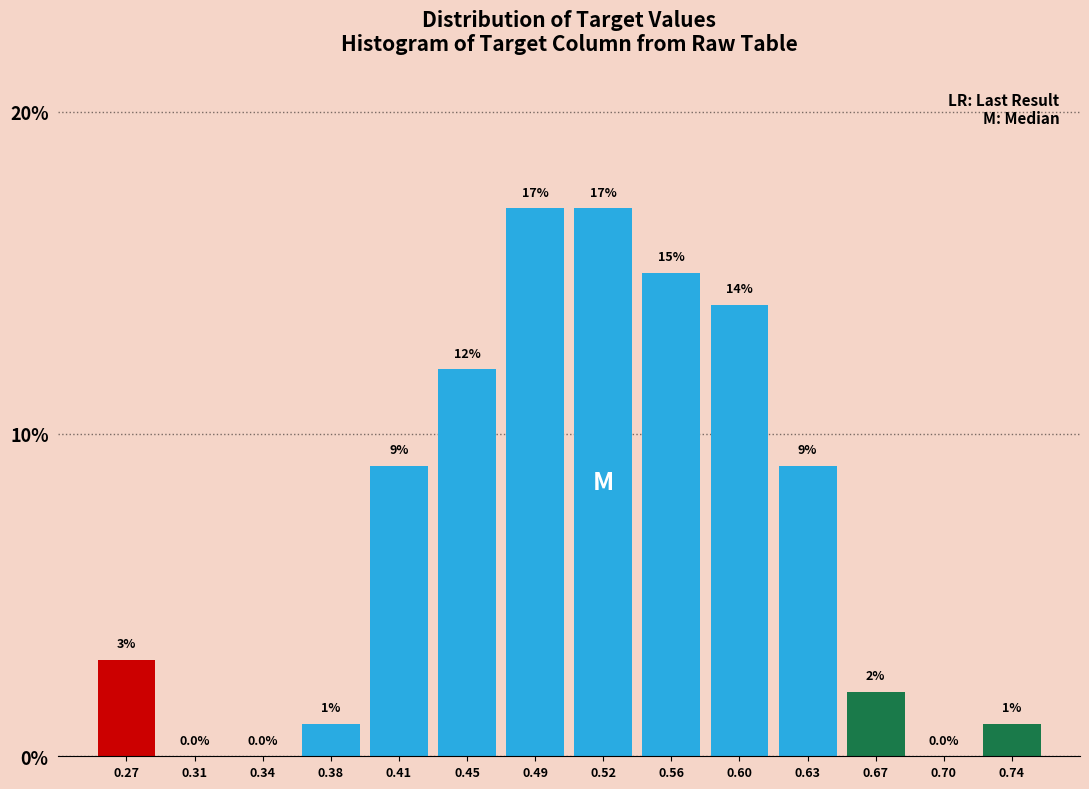

Reading left to right, transcribe this chart: for each bar, give the range it covers on the x-axis and its height. The bar edges are not printed on the chart, so give them approximately, as read against the axis.

0.250 to 0.285: 3.0
0.285 to 0.325: 0.0
0.325 to 0.360: 0.0
0.360 to 0.395: 1.0
0.395 to 0.430: 9.0
0.430 to 0.470: 12.0
0.470 to 0.505: 17.0
0.505 to 0.540: 17.0
0.540 to 0.575: 15.0
0.575 to 0.615: 14.0
0.615 to 0.650: 9.0
0.650 to 0.685: 2.0
0.685 to 0.720: 0.0
0.720 to 0.760: 1.0